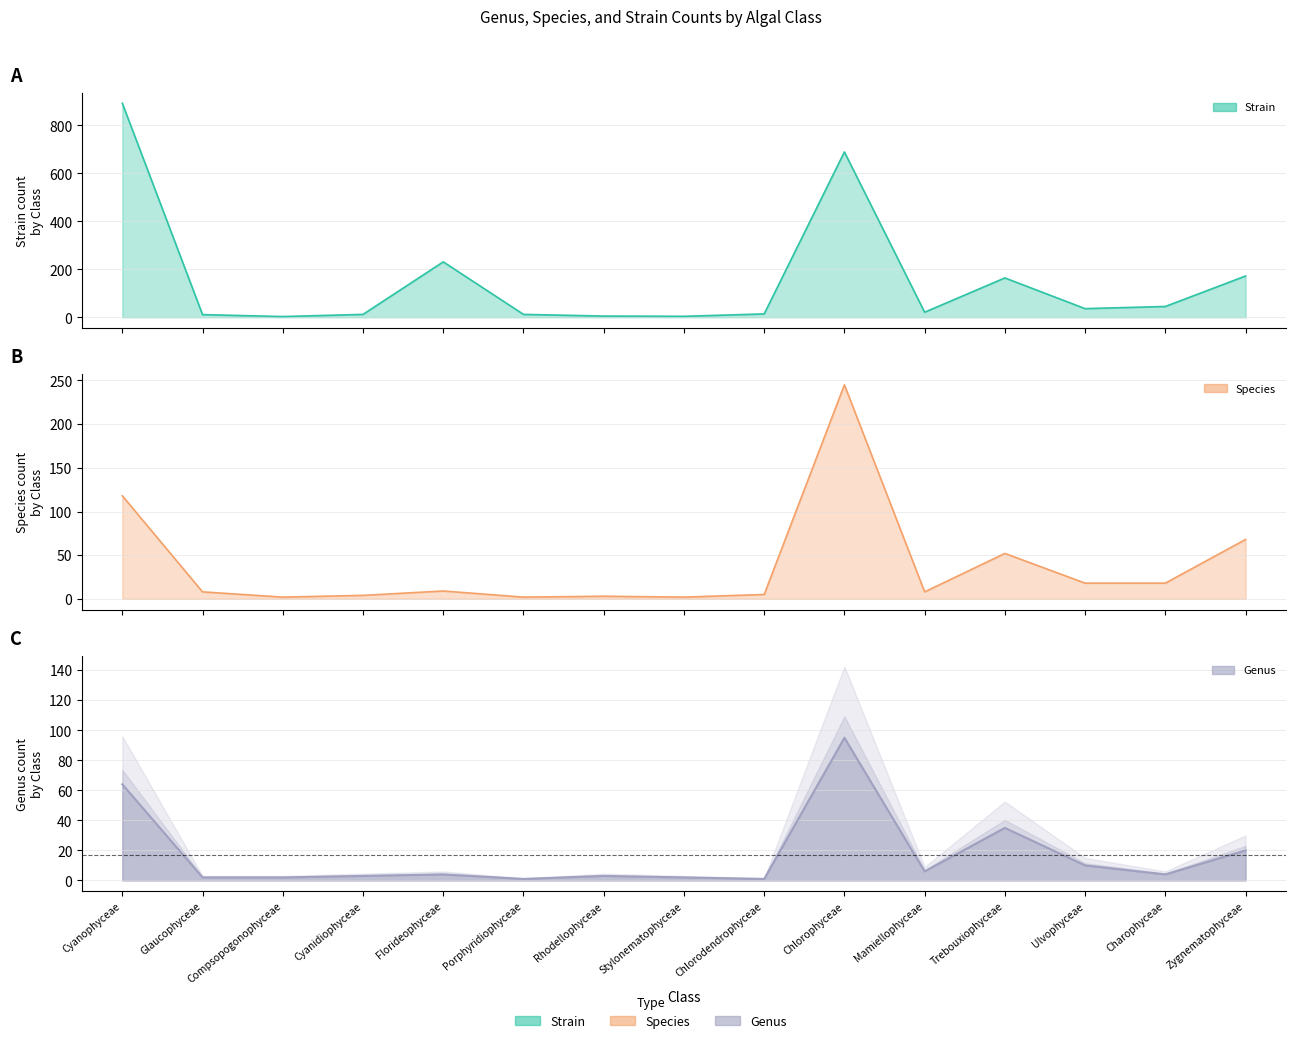

Rank the series by their average value, from highest to lowest.

Strain, Species, Genus